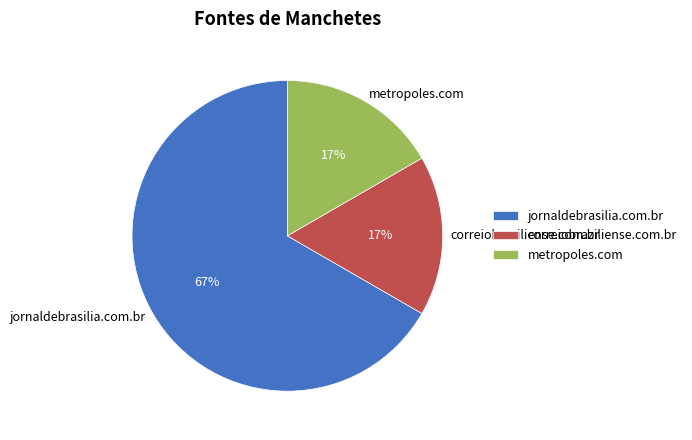

Between metropoles.com and jornaldebrasilia.com.br, which is larger?

jornaldebrasilia.com.br